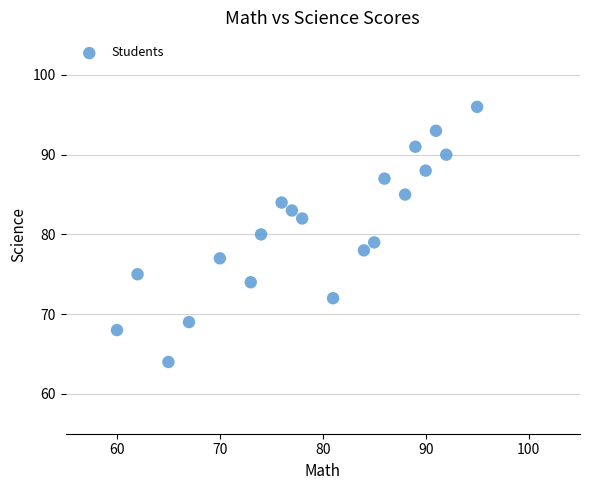

What is the range of X values (max minus min)?

35